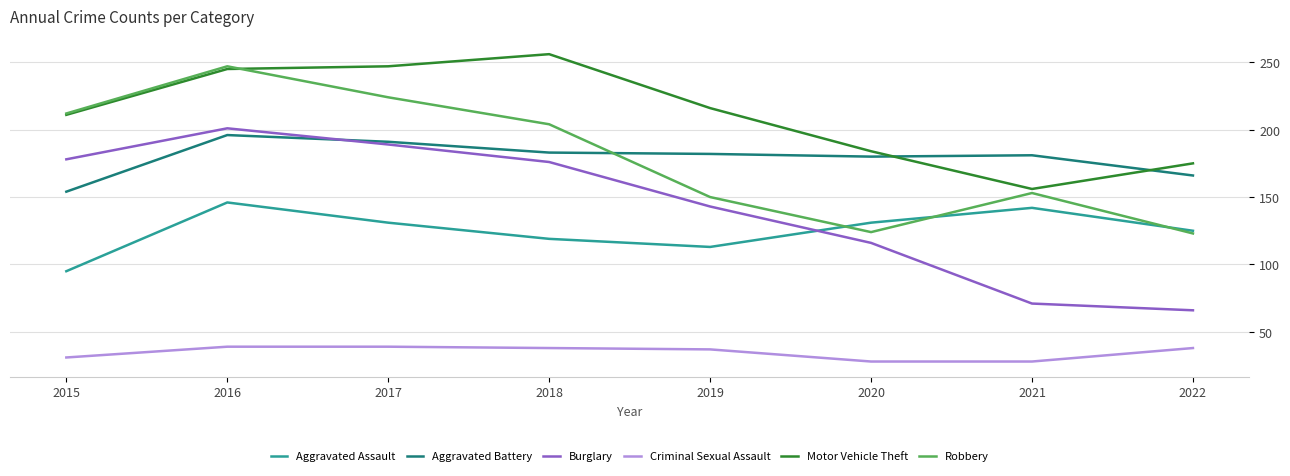

Which series ends up on top after the final intersection of Motor Vehicle Theft and Aggravated Battery?

Motor Vehicle Theft